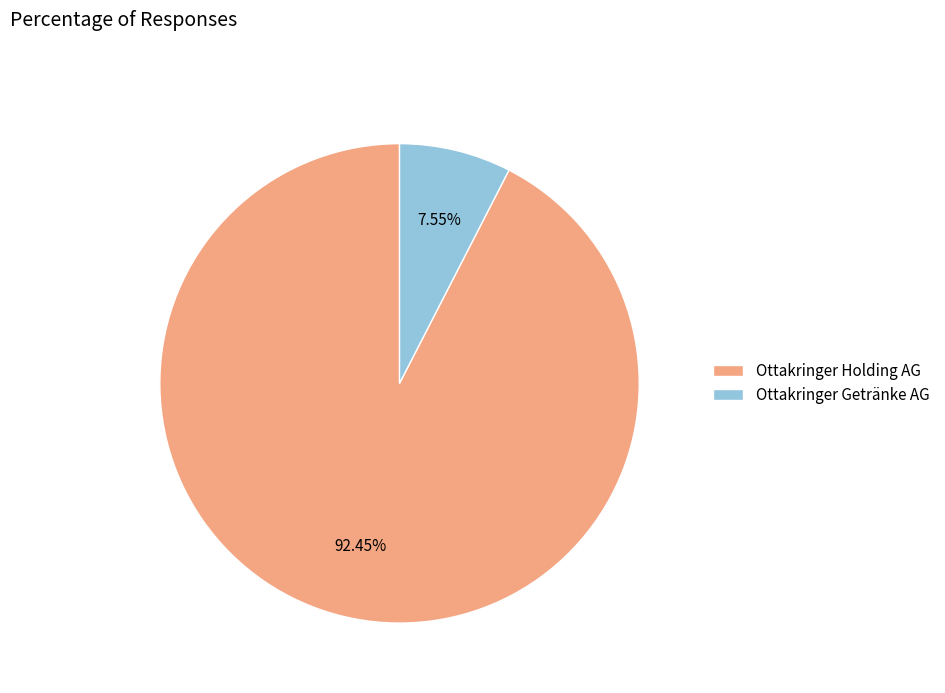

Count the number of slices in the pie.

2